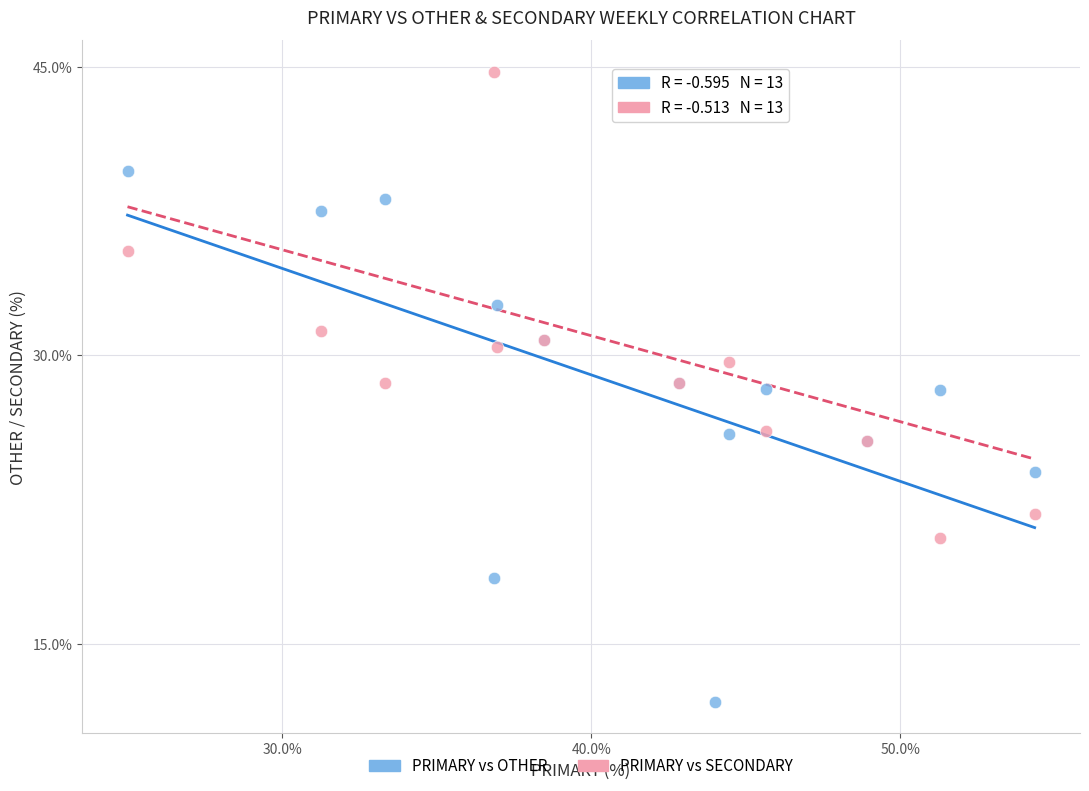

Which series has the largest Y range (max minus min)?

PRIMARY vs OTHER